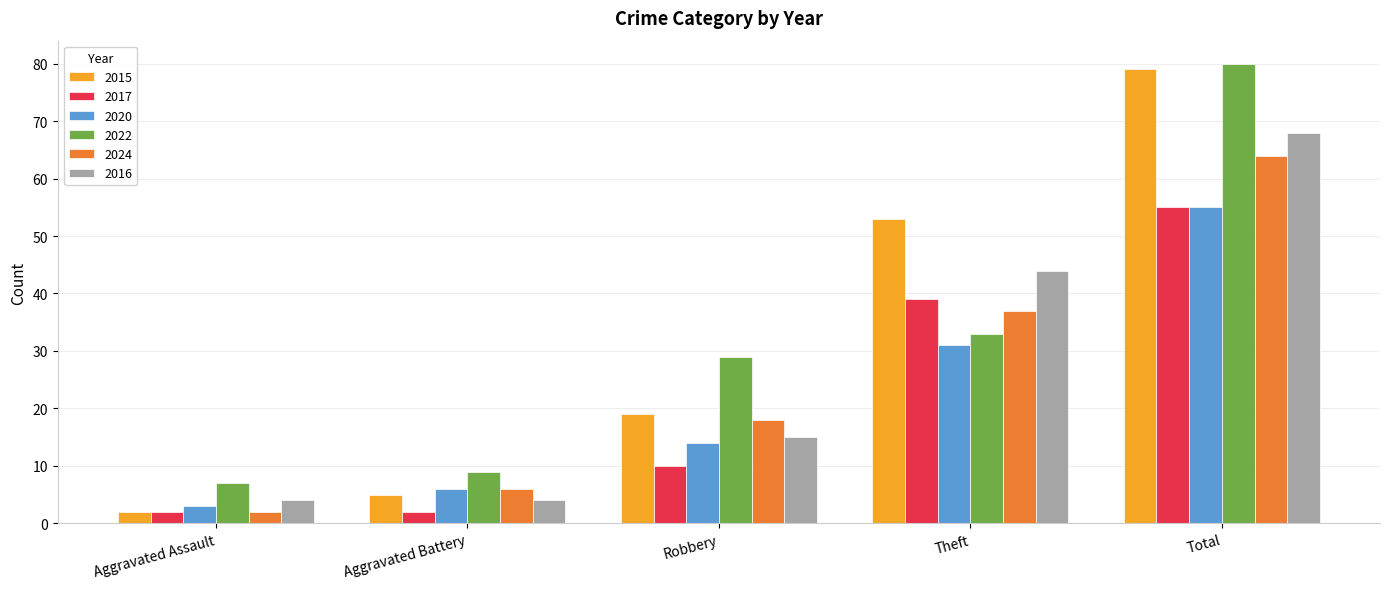

Is it true that 2020 equals 81 at Total?

False